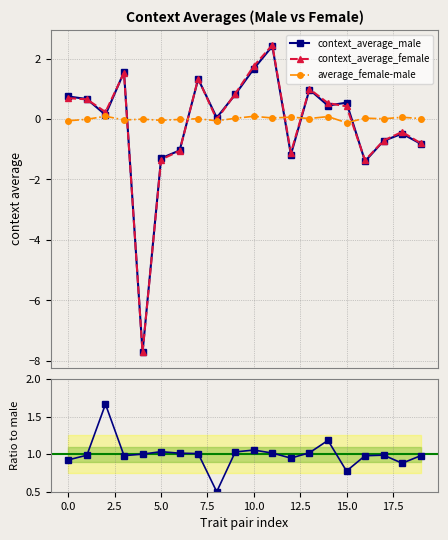

What is the sum of all female/male ratio values?

20.0